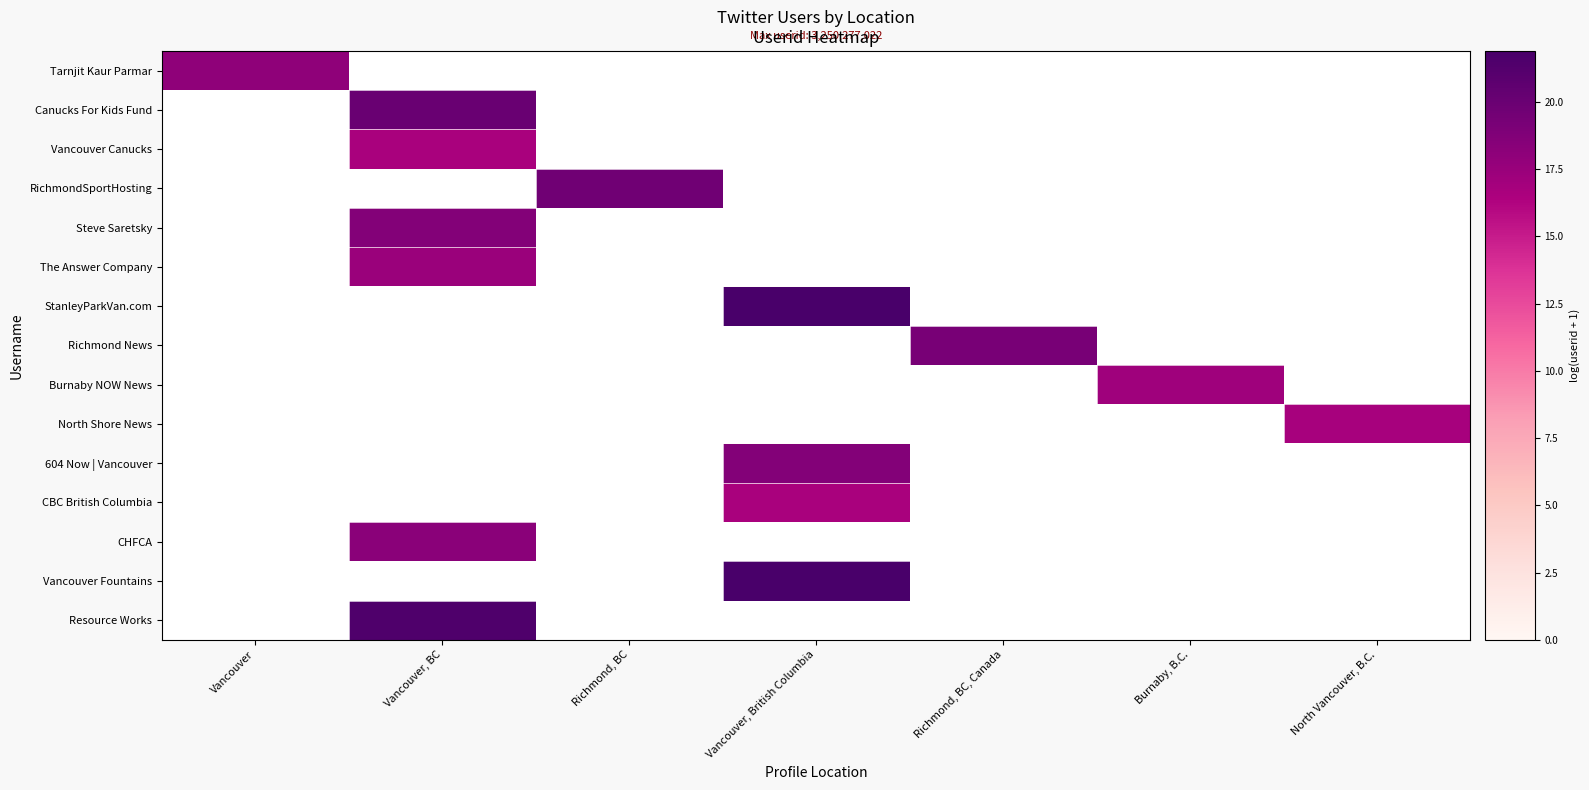

True or false: Vancouver Canucks has a value of 25.8 at Vancouver, BC.

False